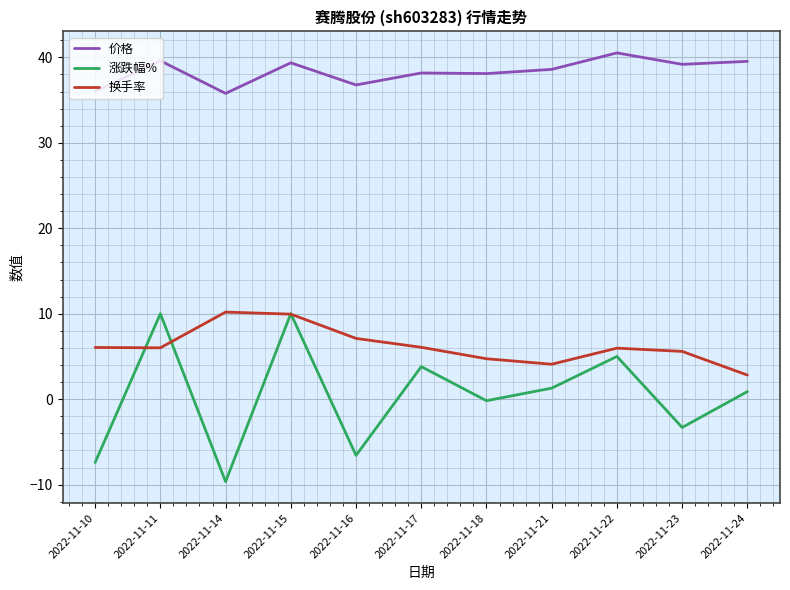

The 涨跌幅% series shows -7.4 at 2022-11-10. True or false?

True